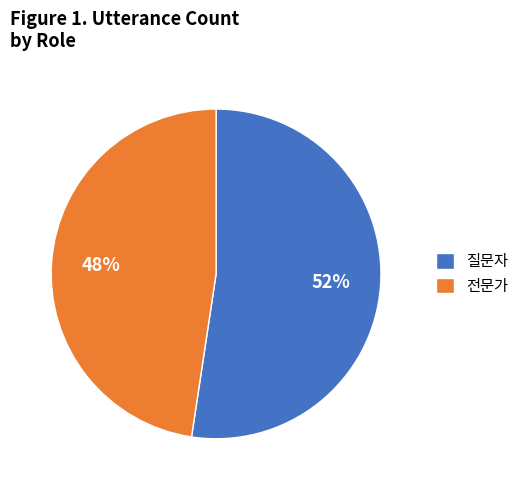

Does 전문가 represent more than half of the total?

No